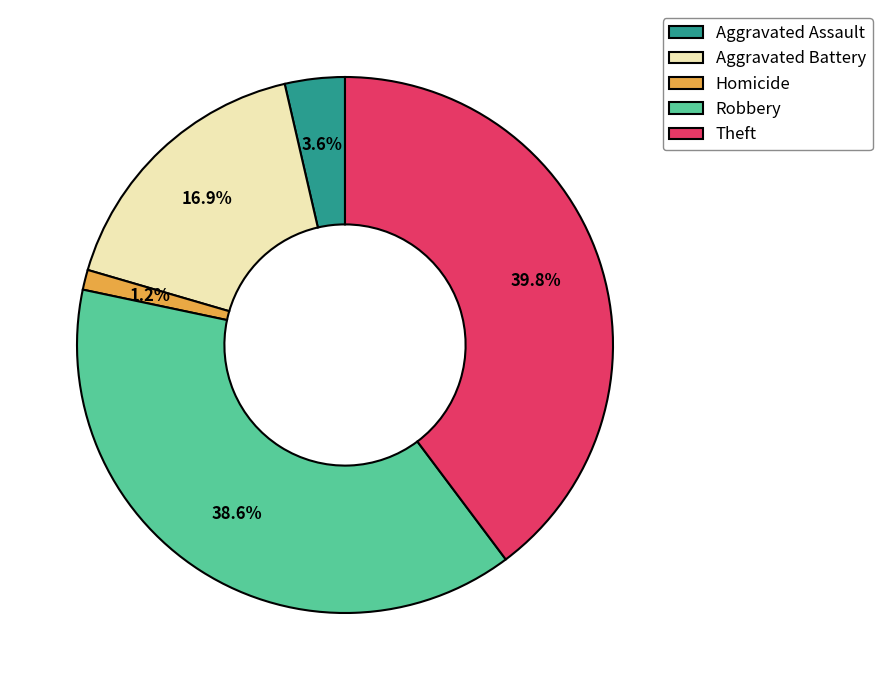

What is the largest slice in the pie chart?

Theft